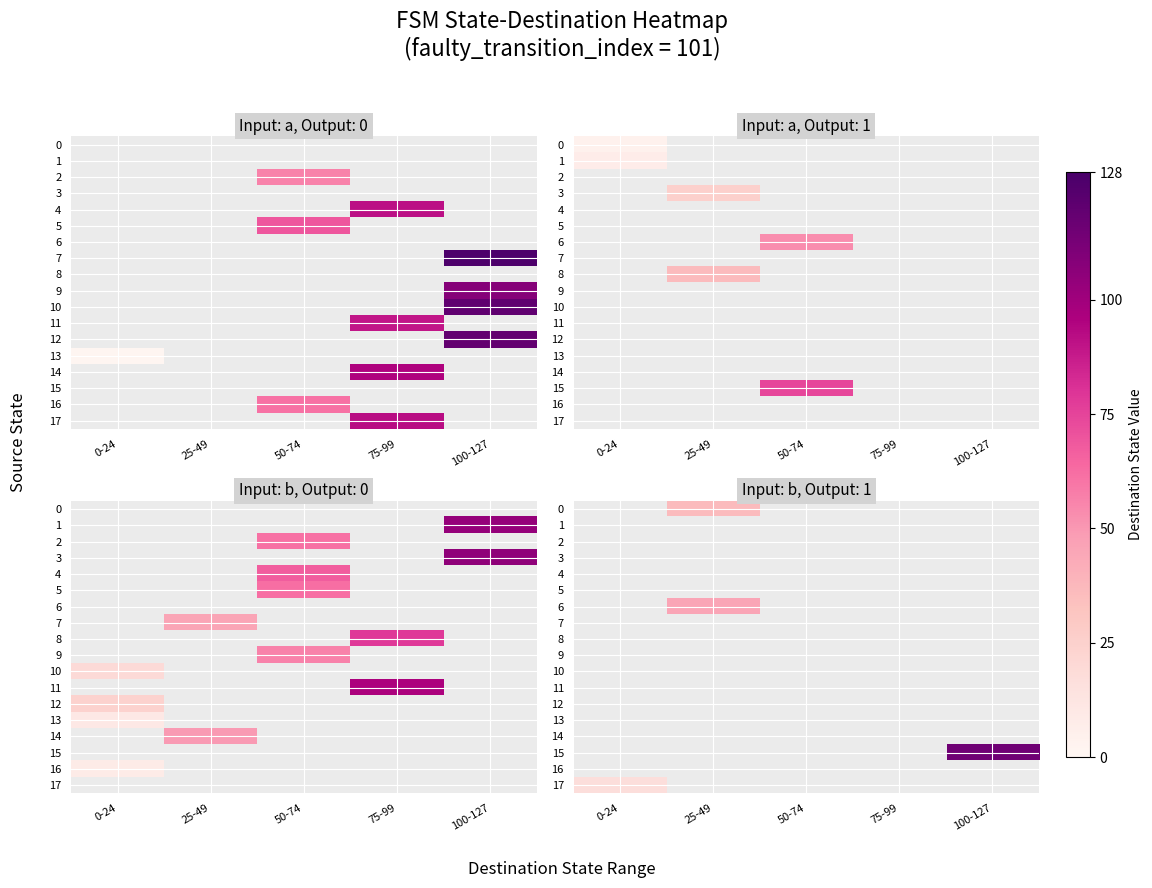

At which label does 13 reach its peak?

0-24